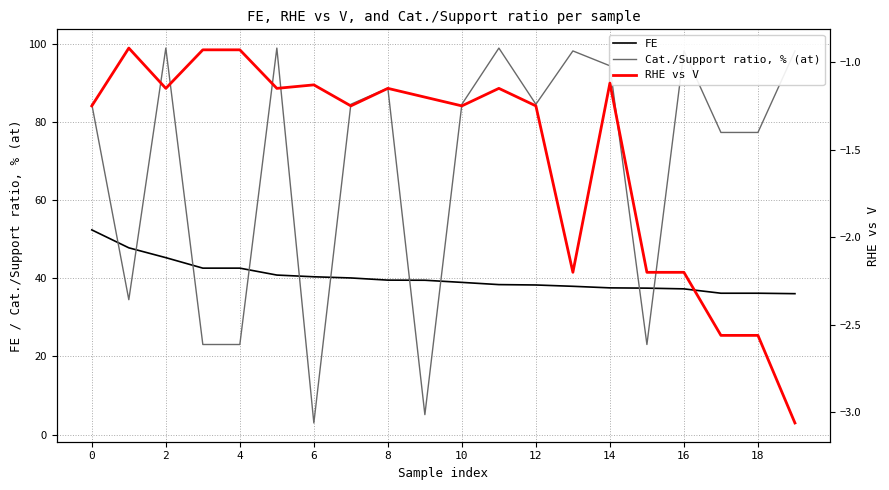

What value does the FE series have at 12?

38.3